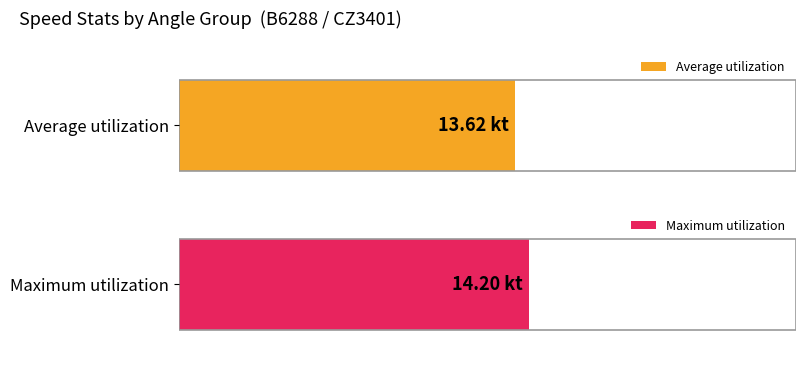

The Average utilization series shows 29.2 at 199. True or false?

False